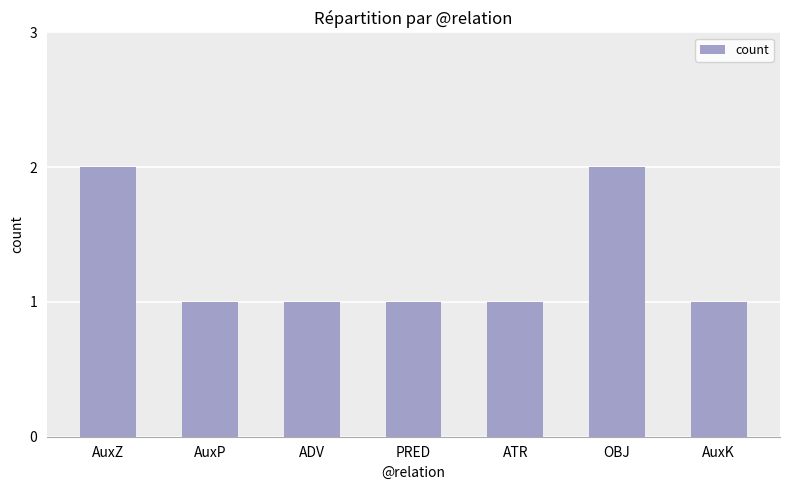

The chart shows a value of 2 at AuxP. True or false?

False